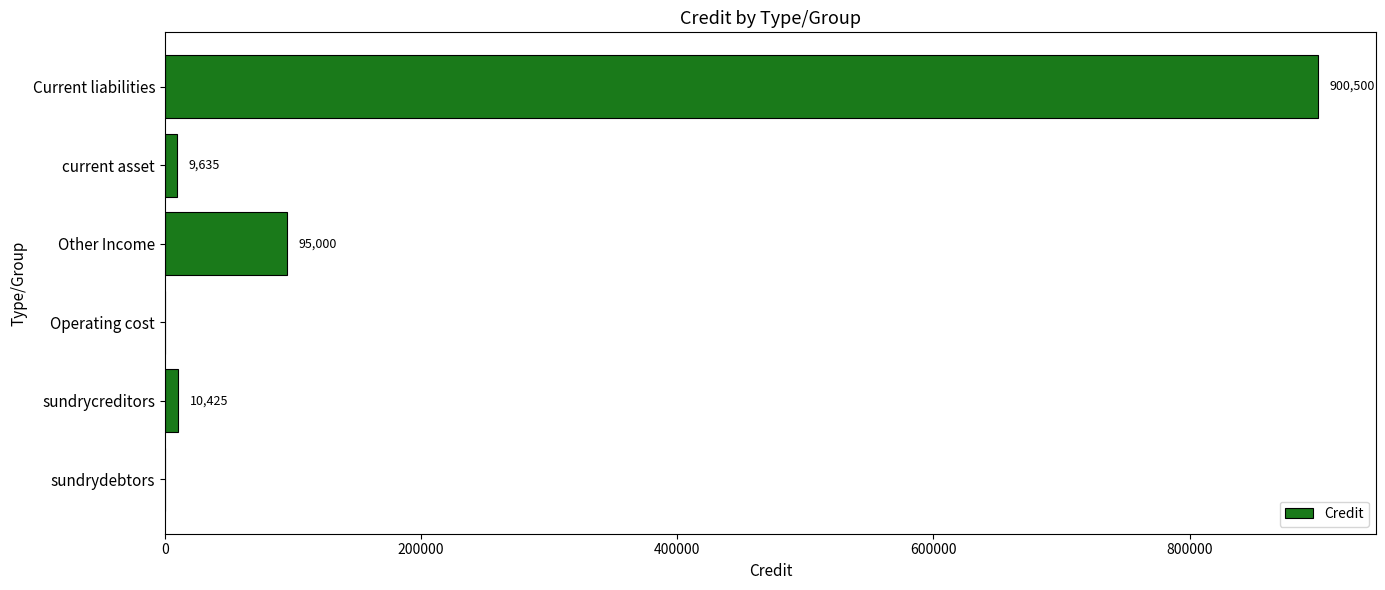

True or false: the data shows 95000 at Other Income.

True